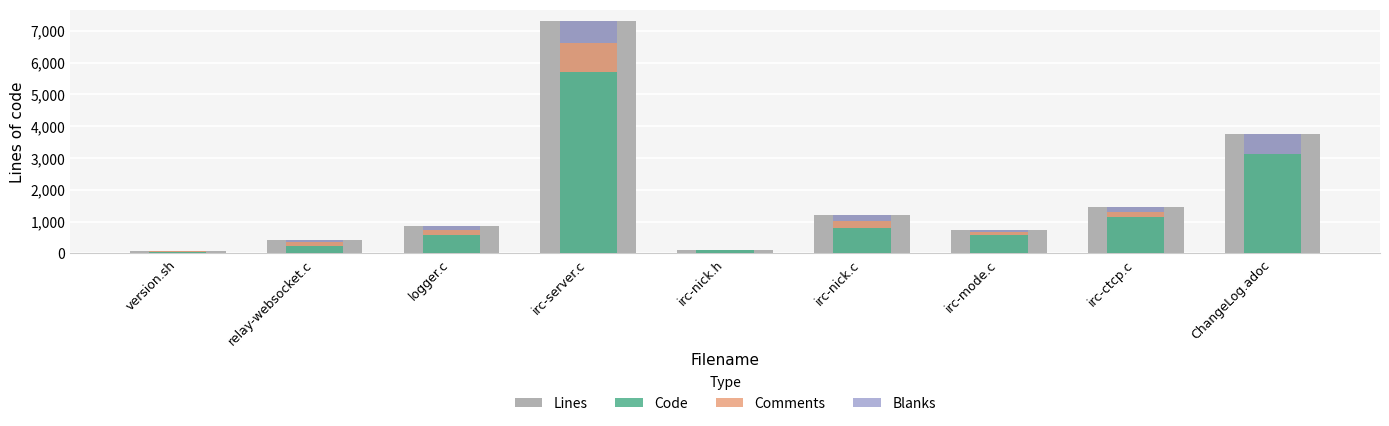

List the labels in order of Comments value, largest first.

irc-server.c, irc-nick.c, irc-ctcp.c, logger.c, relay-websocket.c, irc-mode.c, version.sh, irc-nick.h, ChangeLog.adoc